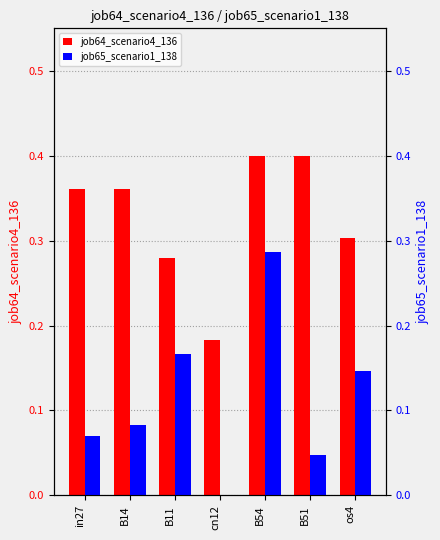

What are all the series names shown in the legend?

job64_scenario4_136, job65_scenario1_138